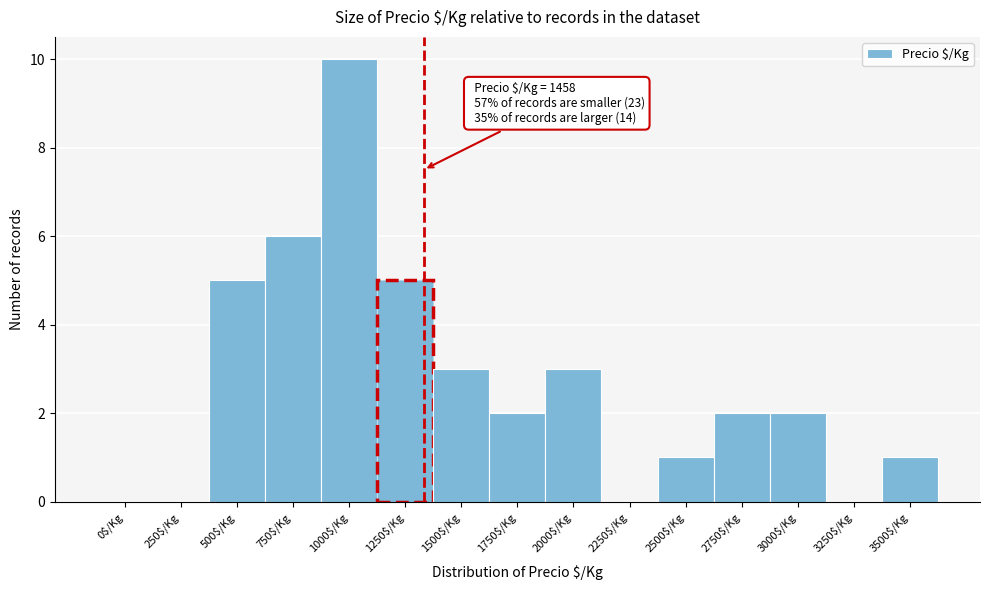

The chart shows a value of 2 at 500$/Kg. True or false?

False